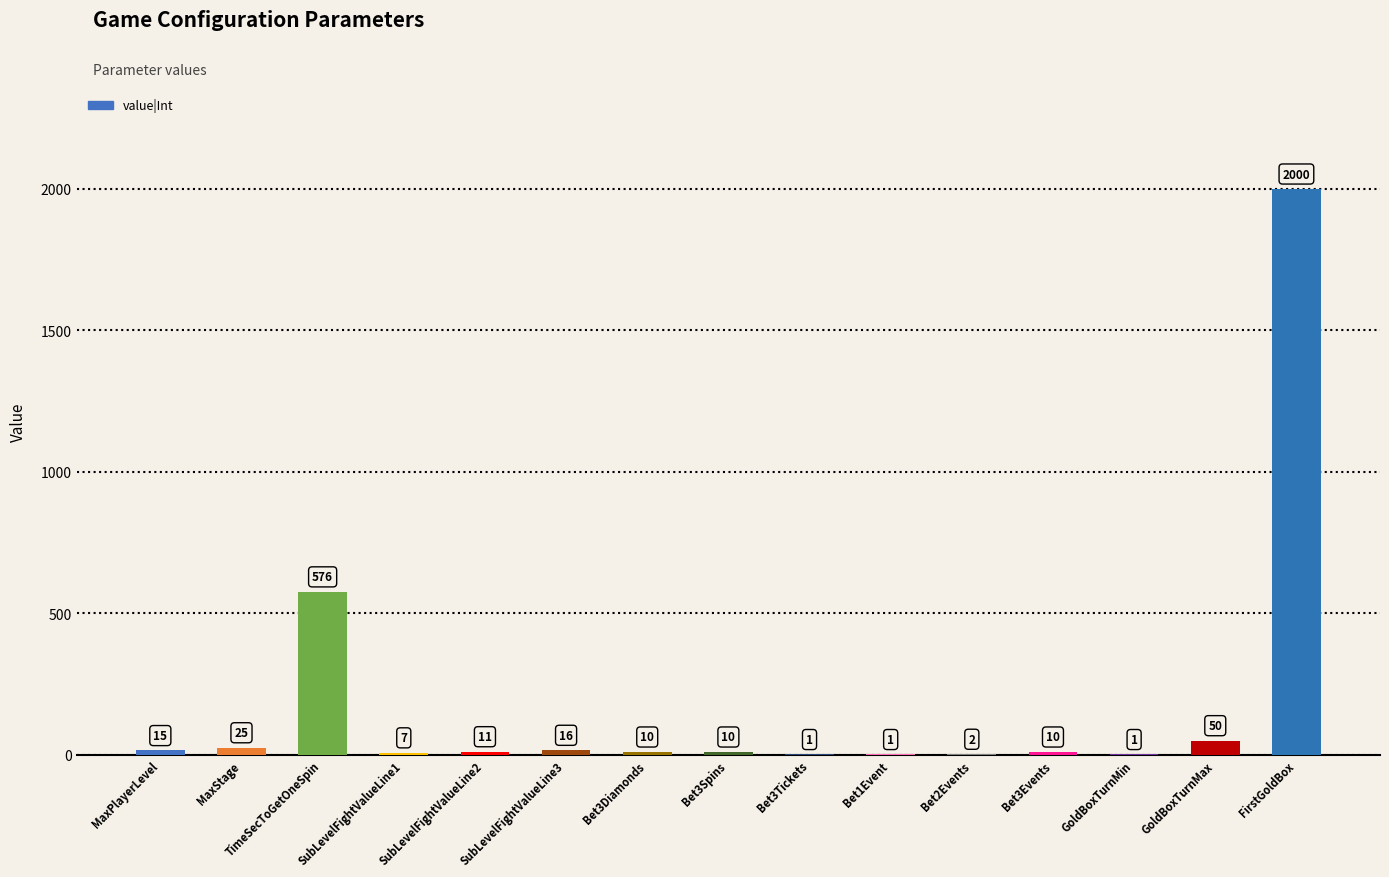

Is it true that the value at TimeSecToGetOneSpin is 1022?

False